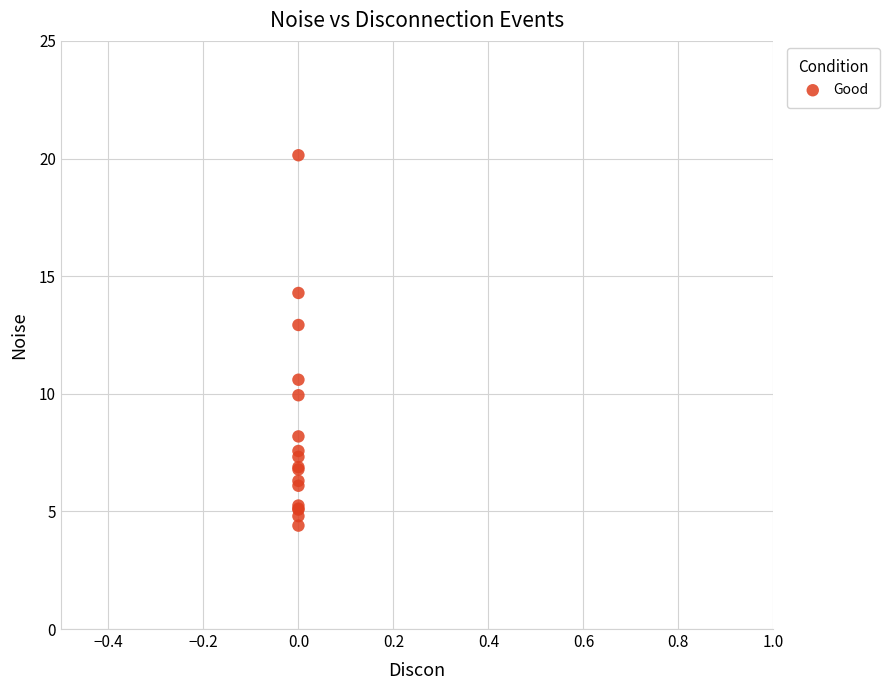

What Y value in the scatter plot is closest to 12?

12.9